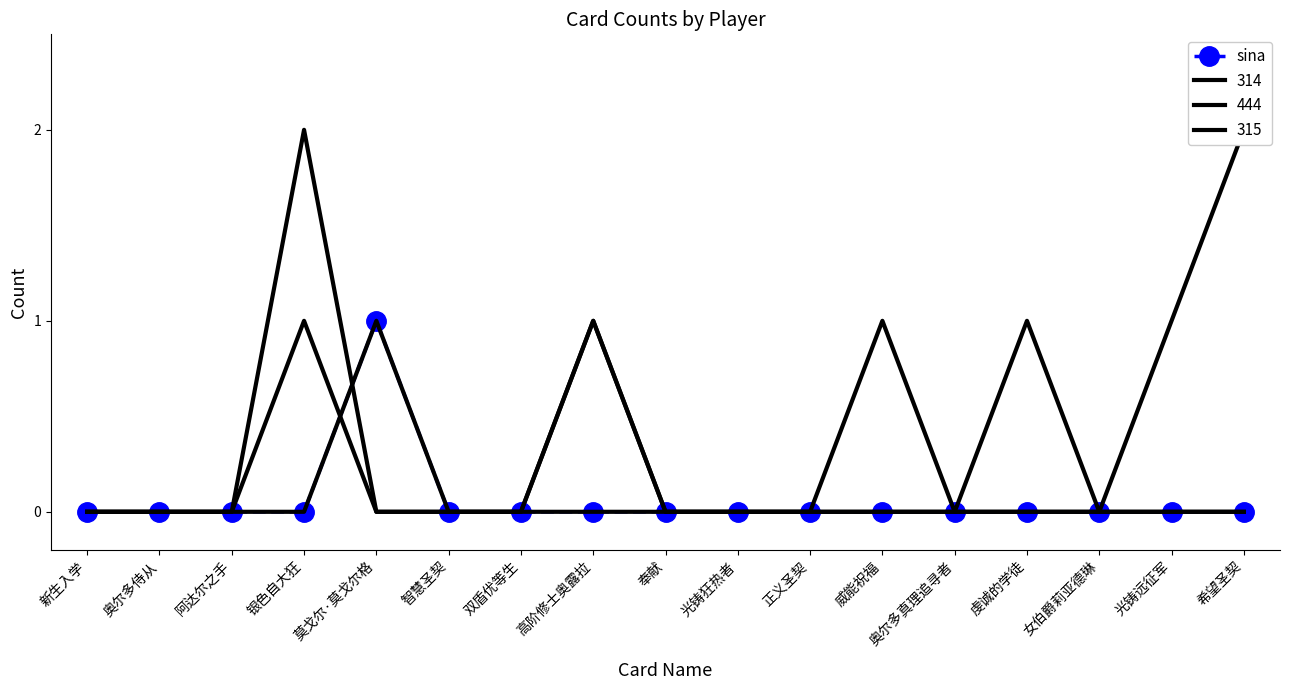

True or false: the data shows 0 at 阿达尔之手.

True